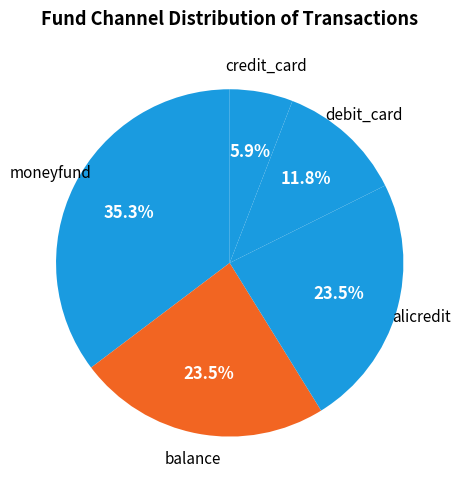

Which slice is the smallest?

credit_card